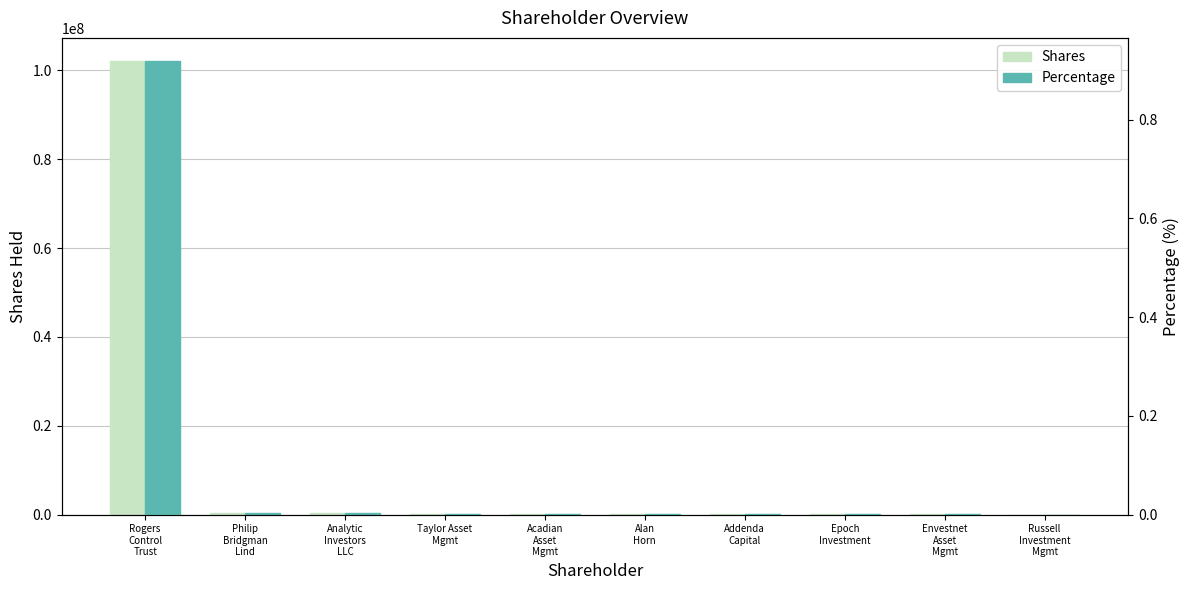

What is the difference between the second highest and second lowest values in the Shares series?

375120.0